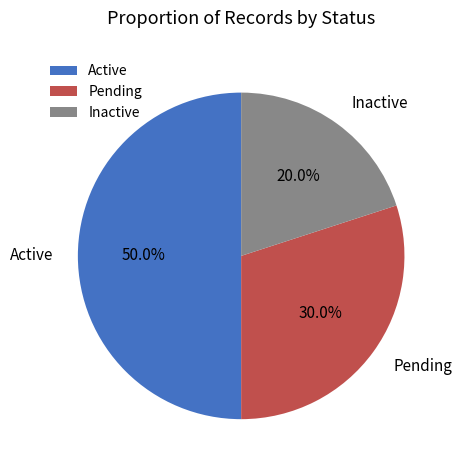

The Inactive slice represents 20% of the pie. True or false?

True